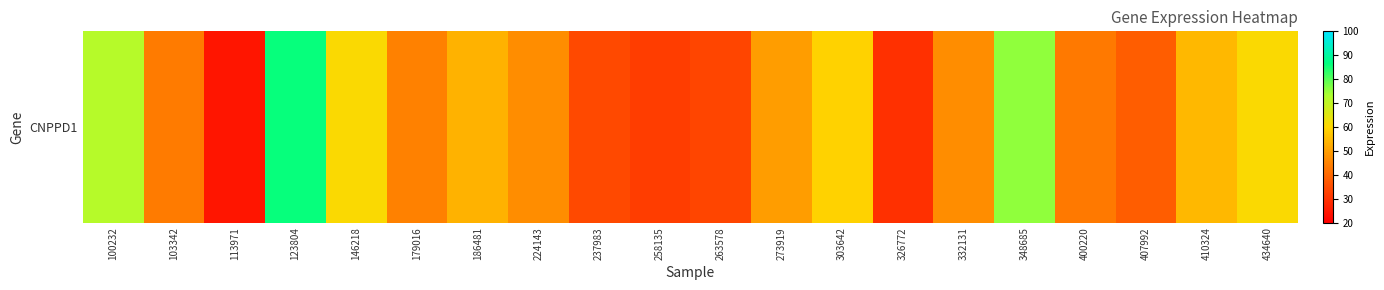

The chart shows a value of 86.0 at 123804. True or false?

True